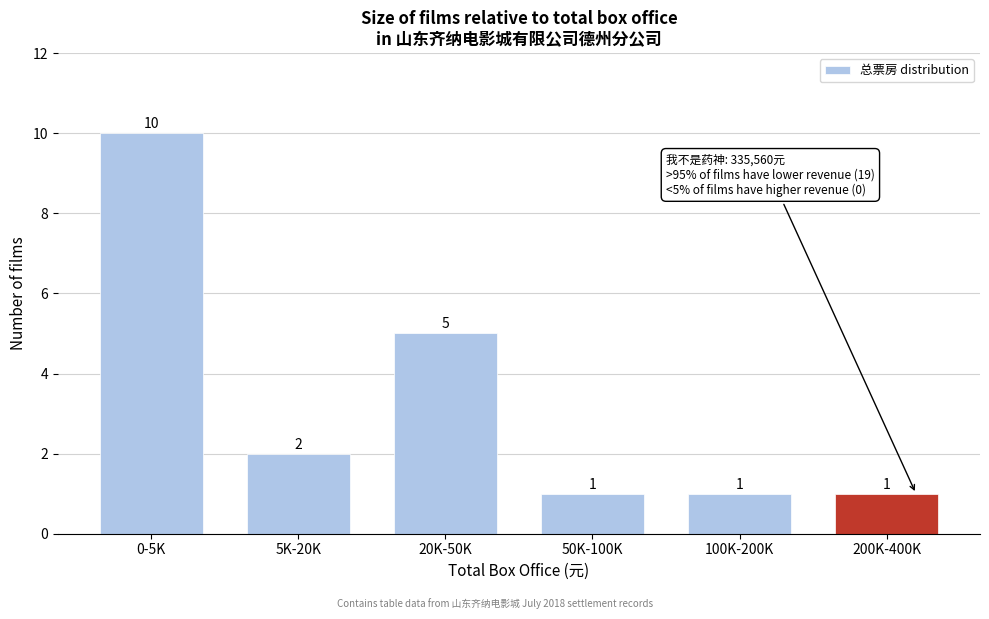

Reading left to right, transcribe all the data shown in this chart.

10	2	5	1	1	1